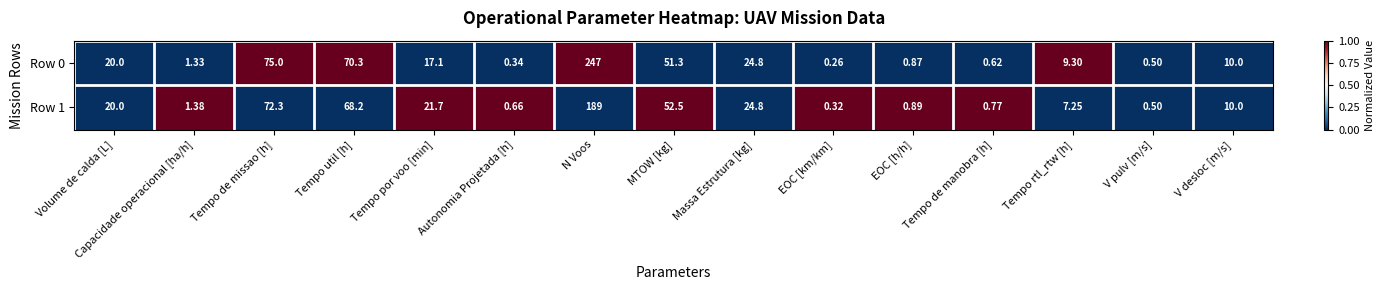

At which category does the chart reach its peak across all series?

N Voos